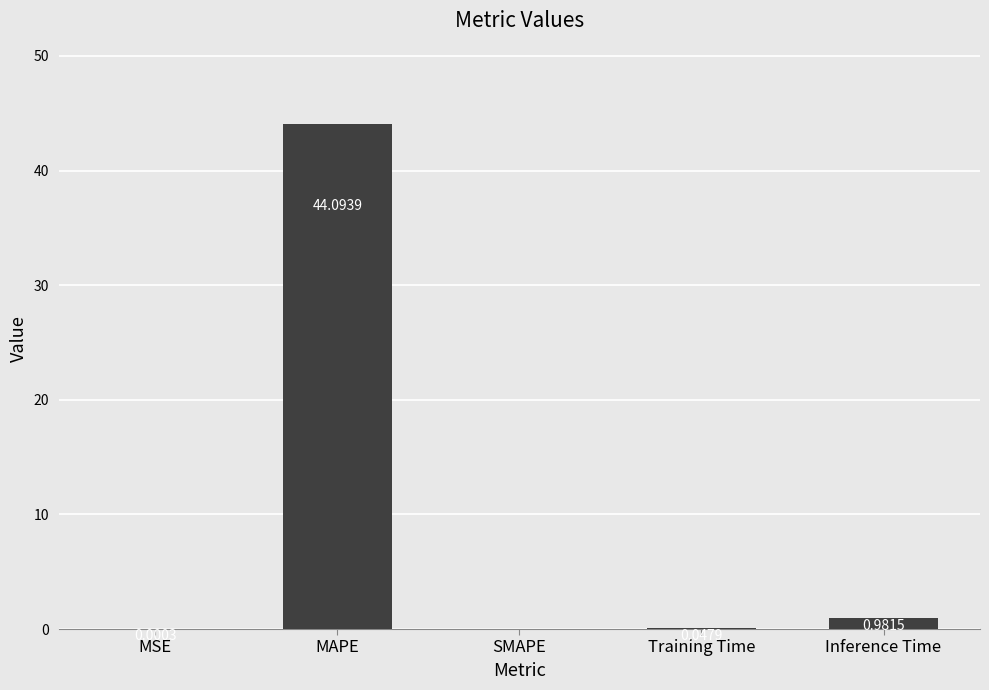

Are the bars horizontal?

No